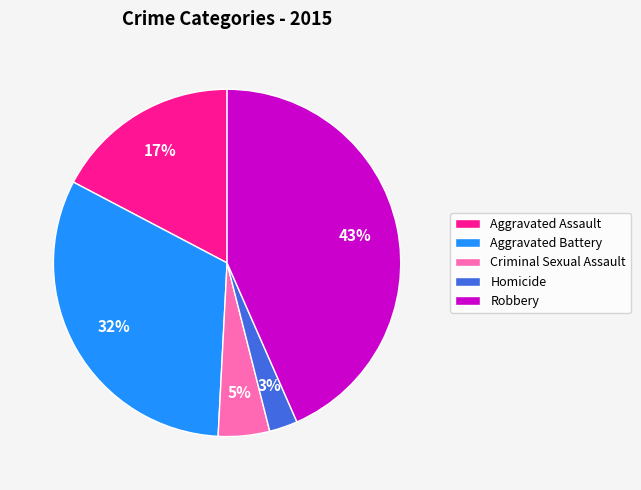

The Aggravated Battery slice represents 40% of the pie. True or false?

False